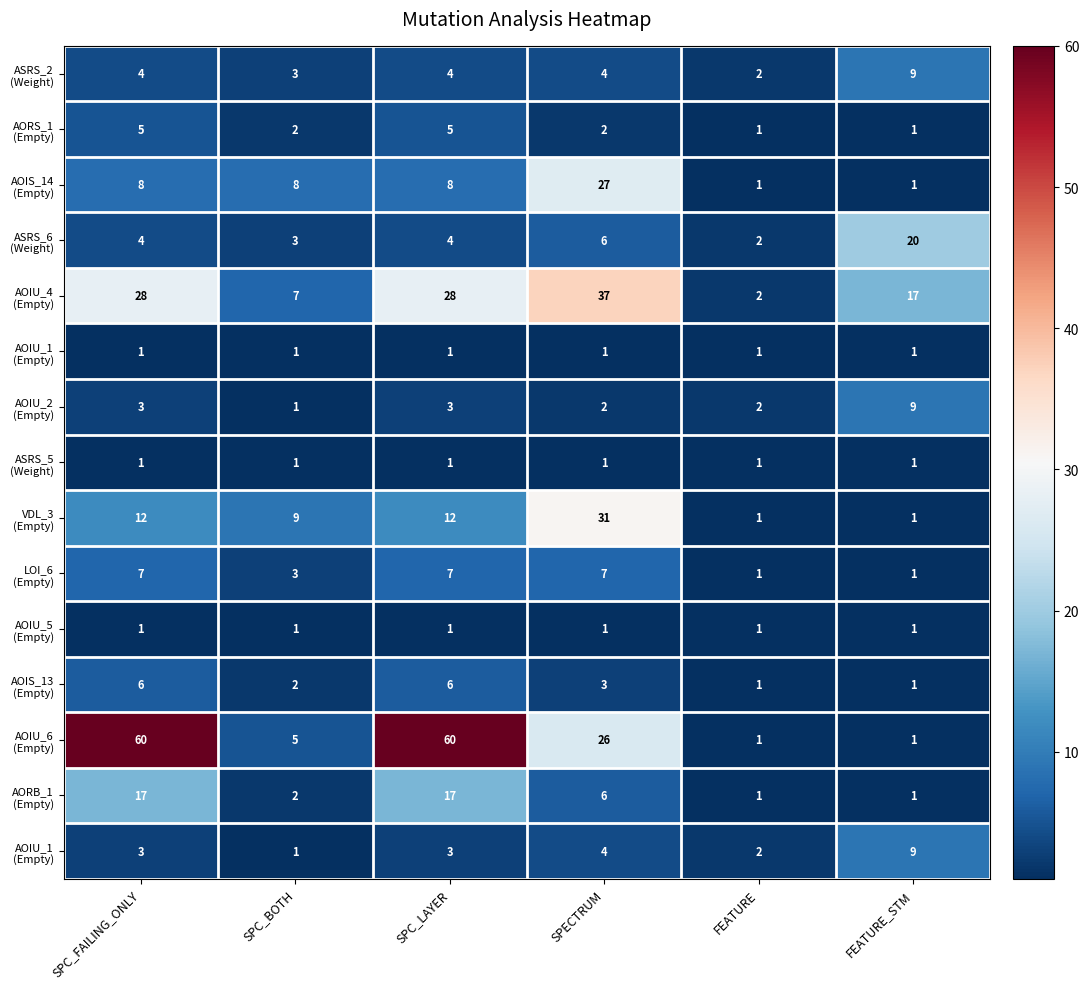

What is the total value across all series at SPC_LAYER?

160